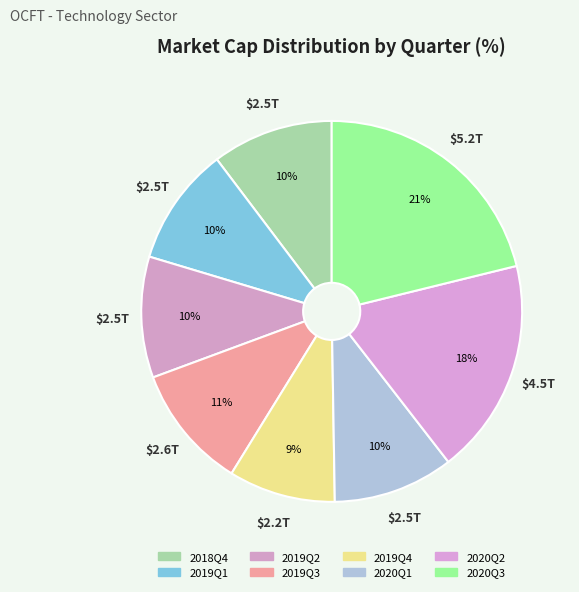

How many segments does this pie chart have?

8